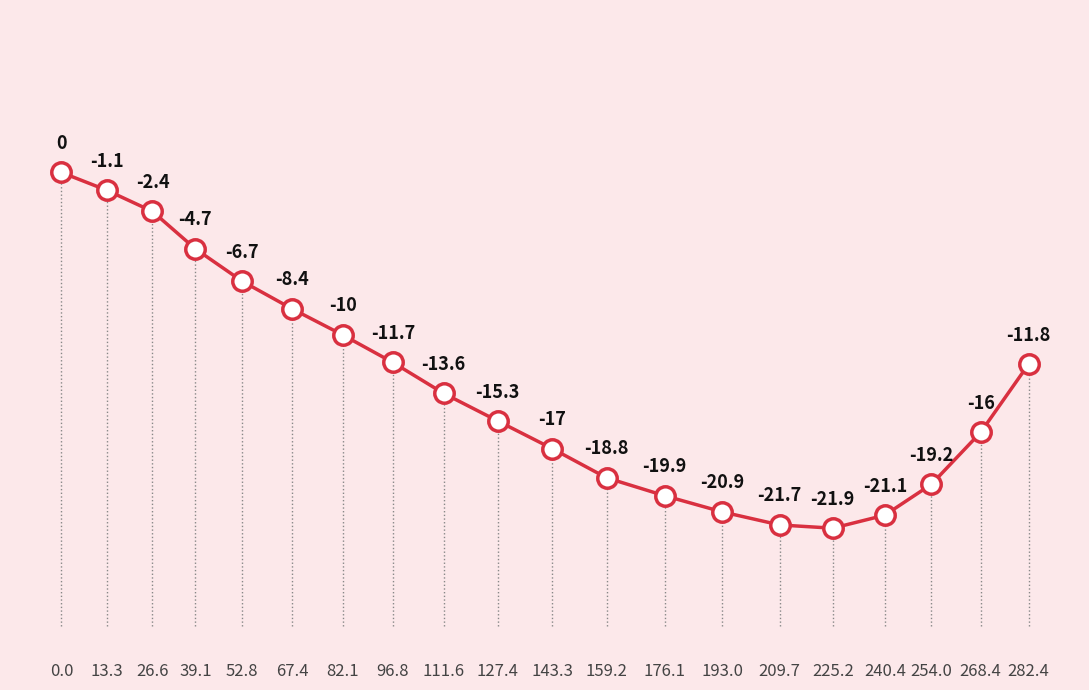

The chart shows a value of -15.2 at 0.0. True or false?

False